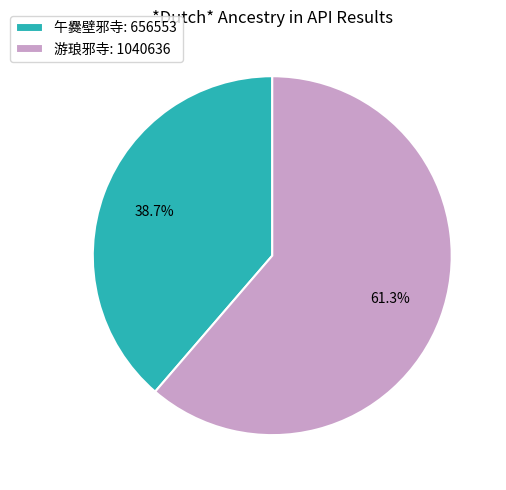

How many segments does this pie chart have?

2